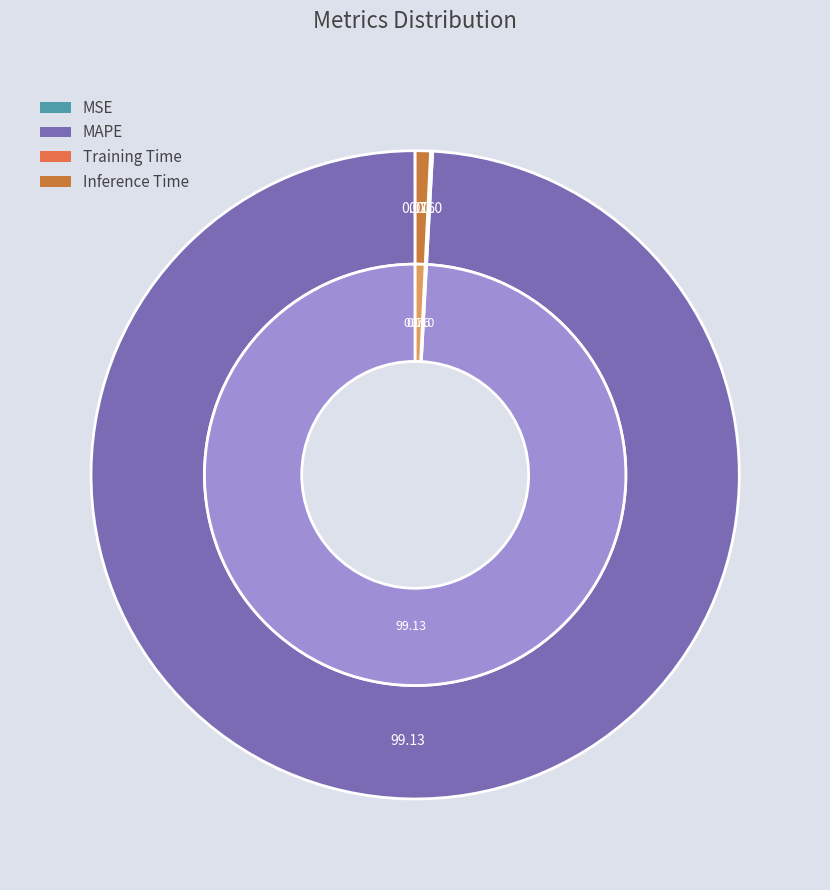

Which category accounts for the majority?

MAPE